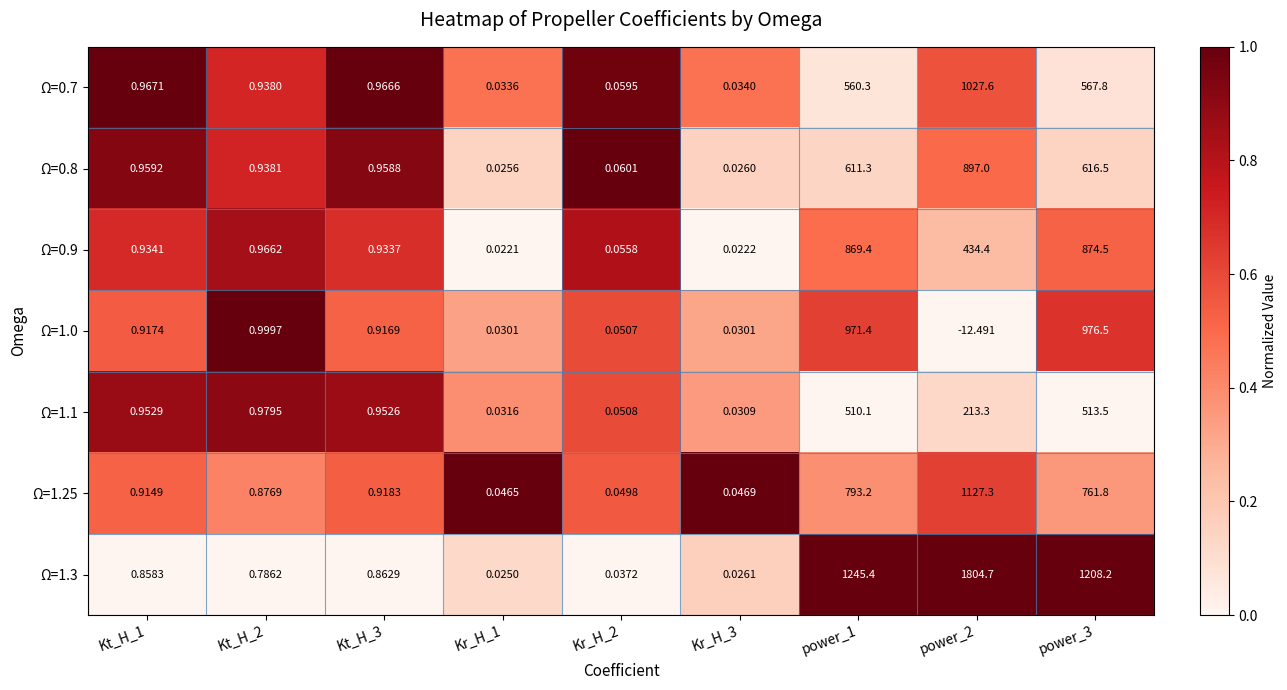

At which category is the sum across all series the highest?

power_1